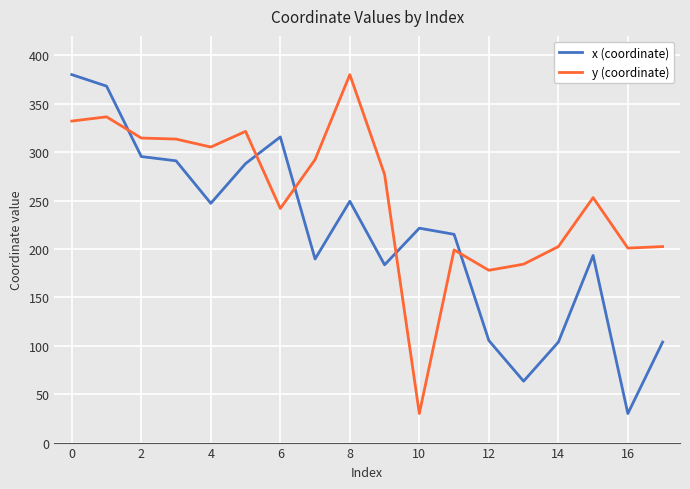

What is the sum of all x (coordinate) values?

3843.9